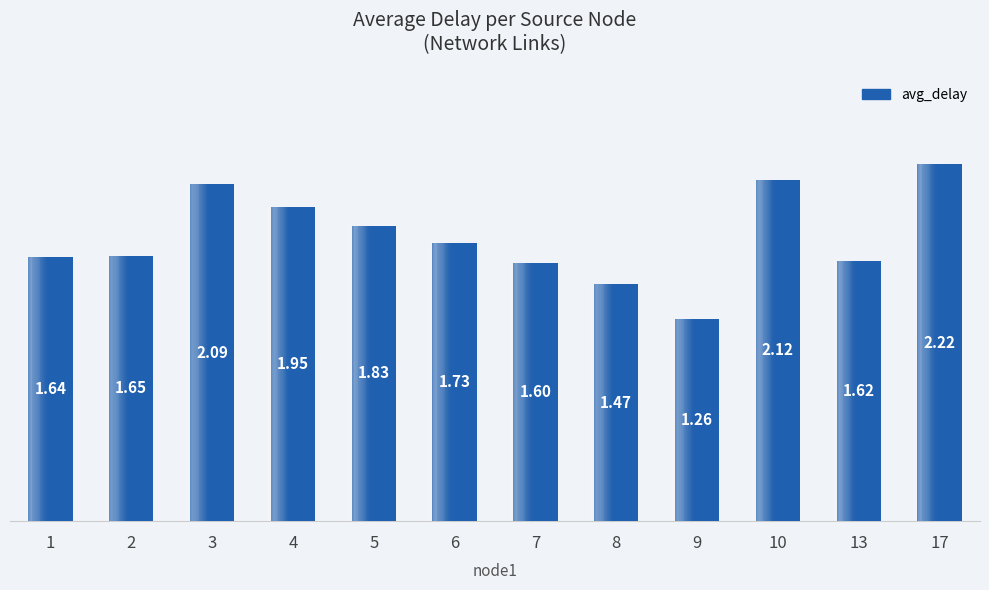

List the labels in order of value, largest first.

17, 10, 3, 4, 5, 6, 2, 1, 13, 7, 8, 9